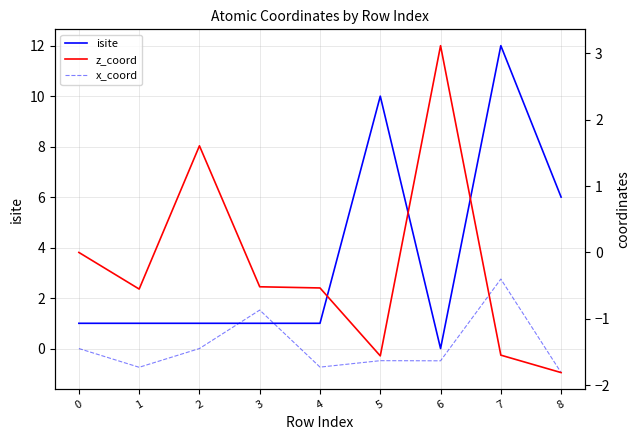

What is the difference between the isite values at 6 and 2?

1.0